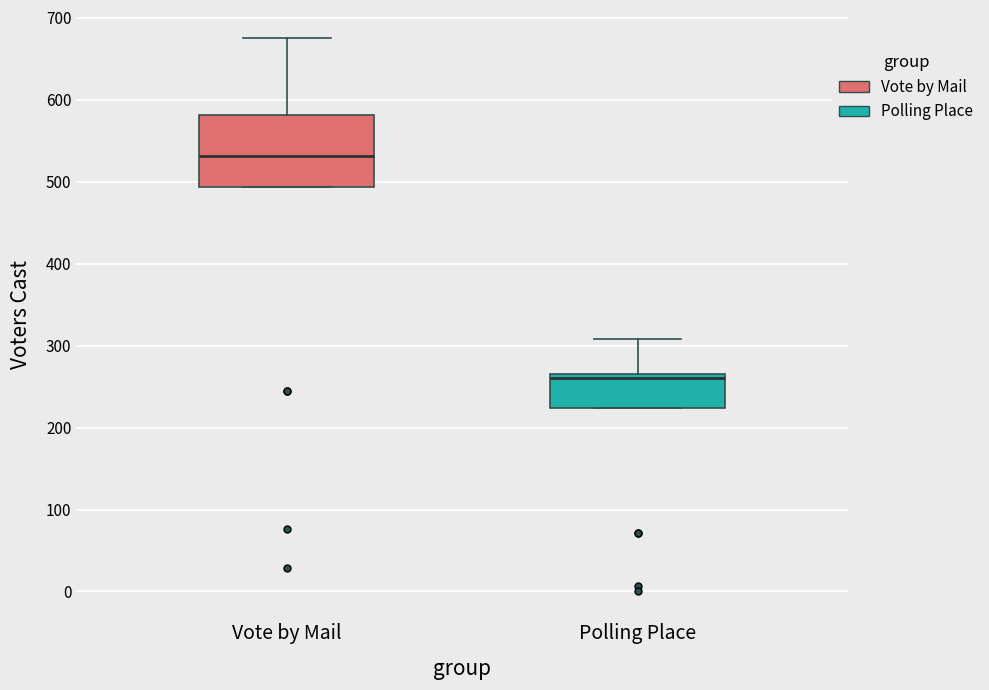

Reading left to right, transcribe this box plot: for each box, give where its median line is, the range the box spans, and where its two whiskers end, as read against the y-axis. The values are not printed on the chart, so give them approximately, as read against the axis.

Vote by Mail: median 530, box 490 to 580, whiskers 490 to 680
Polling Place: median 260, box 220 to 270, whiskers 220 to 310